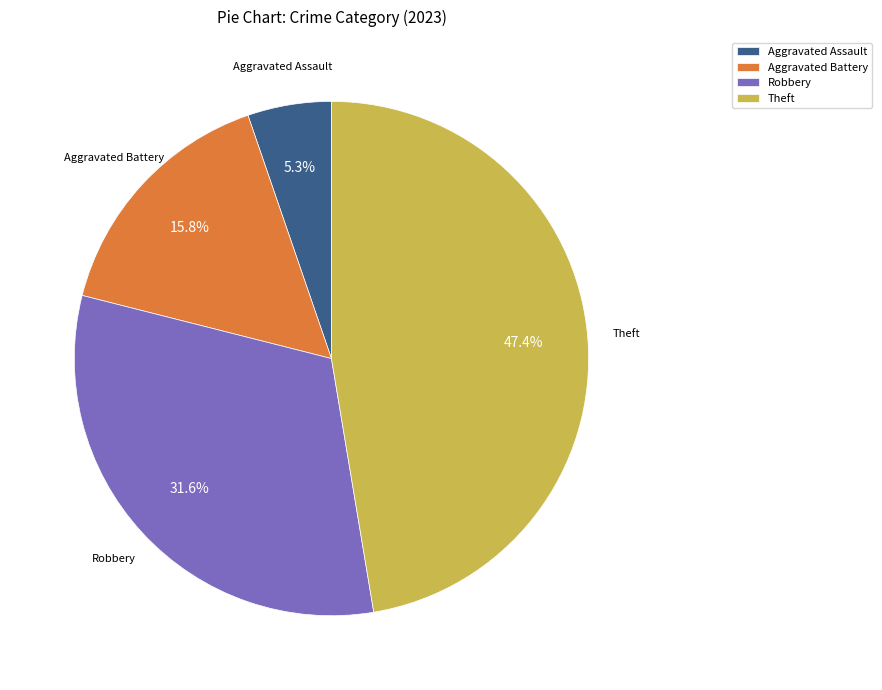

To the nearest percent, what is the average slice percentage?

25%